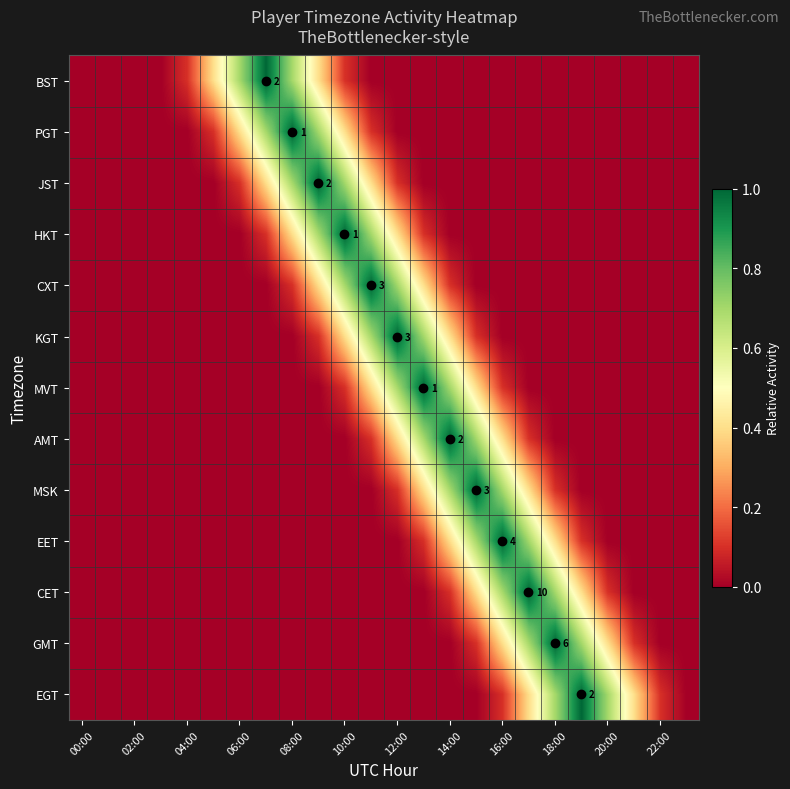

The EET series shows 0.0 at 12:00. True or false?

True